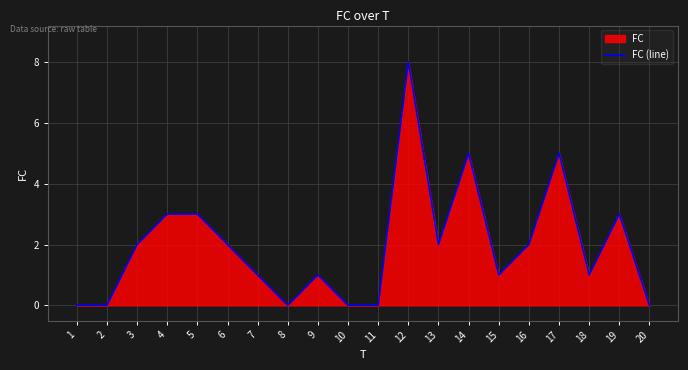

What is the maximum value shown in the chart?

8